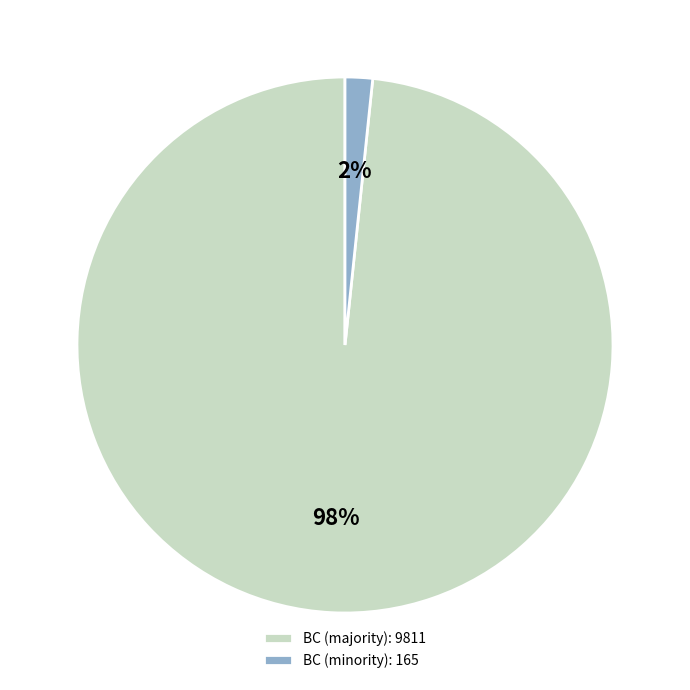

To the nearest percent, what percentage of the pie is BC (minority): 165?

2%